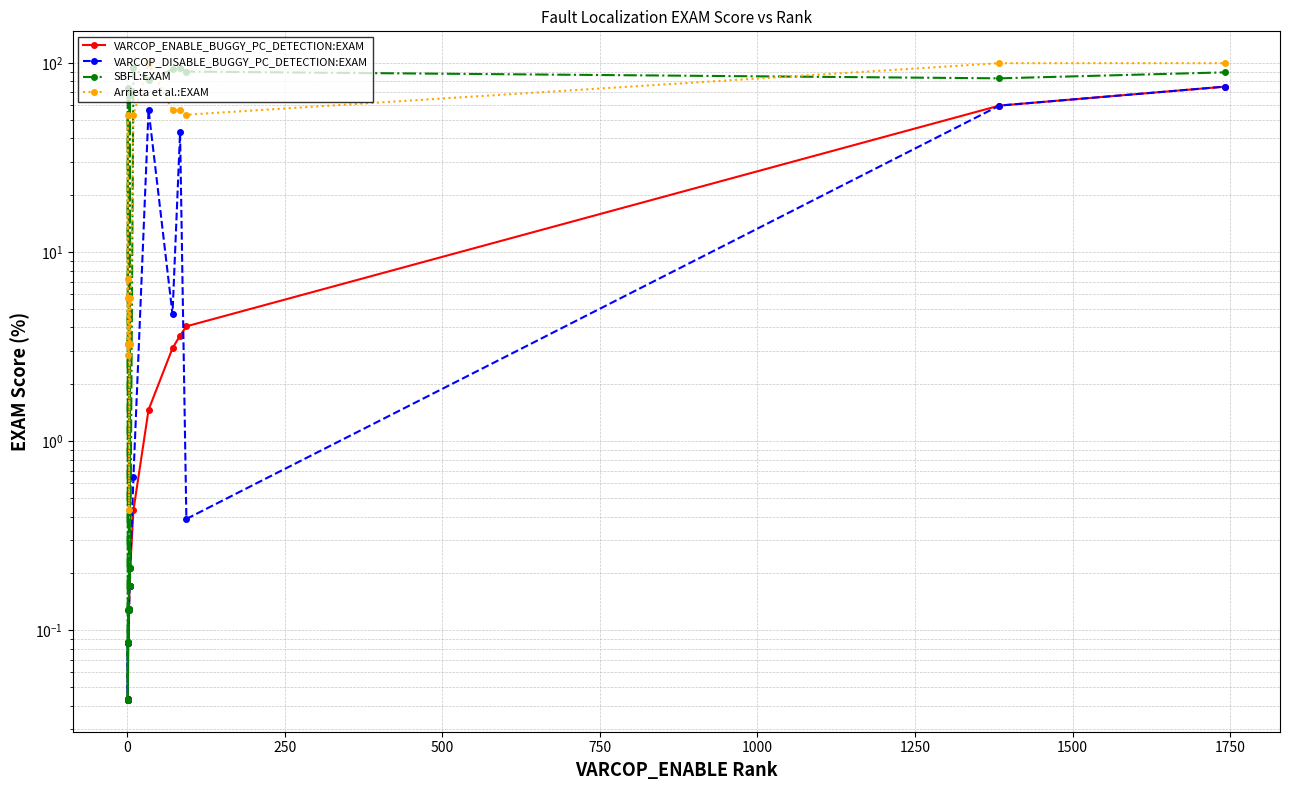

Is it true that VARCOP_ENABLE_BUGGY_PC_DETECTION:EXAM equals 0.2 at 2000?

False